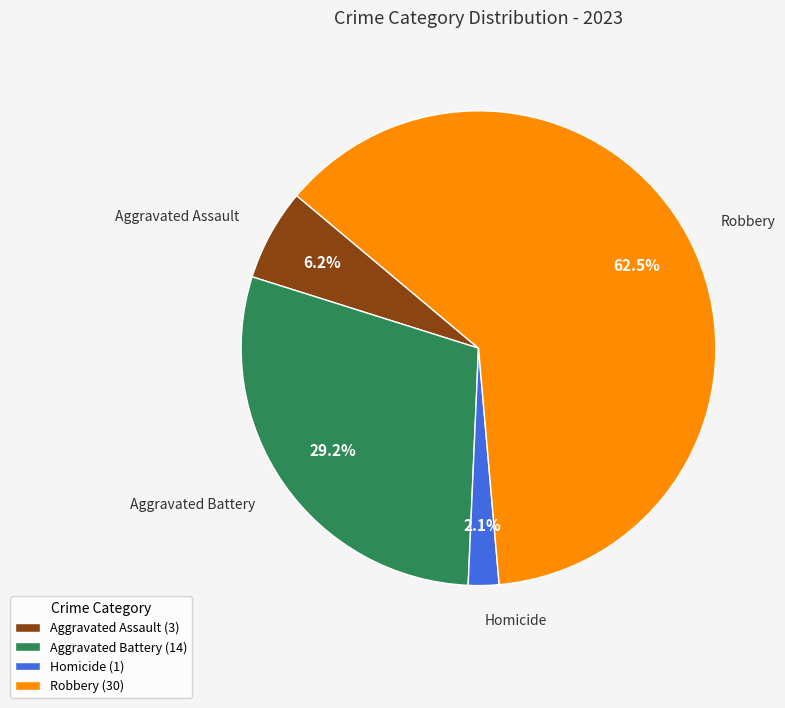

Which has a higher value, Aggravated Assault or Robbery?

Robbery